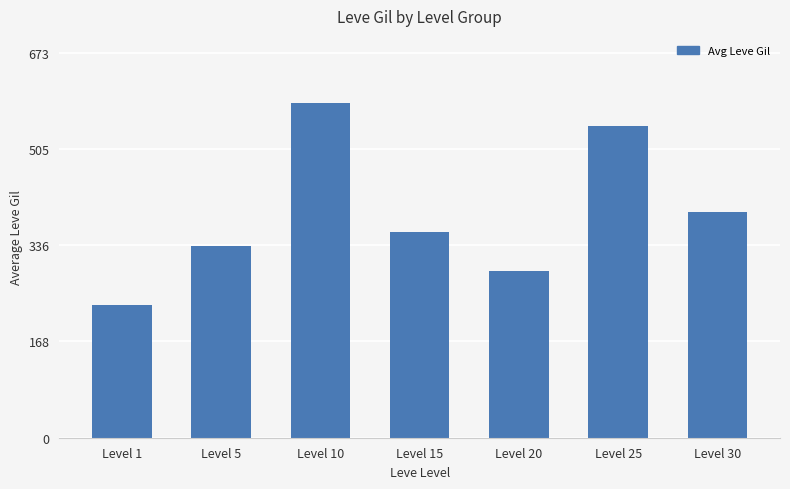

Is it true that the value at Level 5 is 104?

False